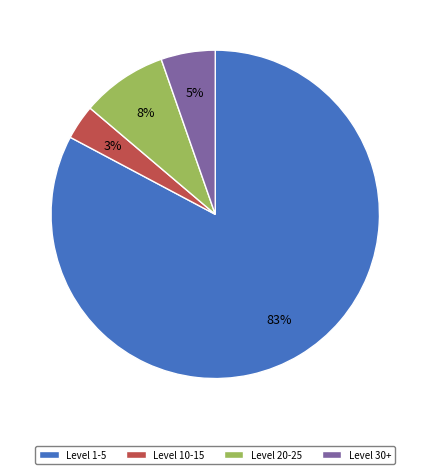

To the nearest percent, what is the average slice percentage?

25%